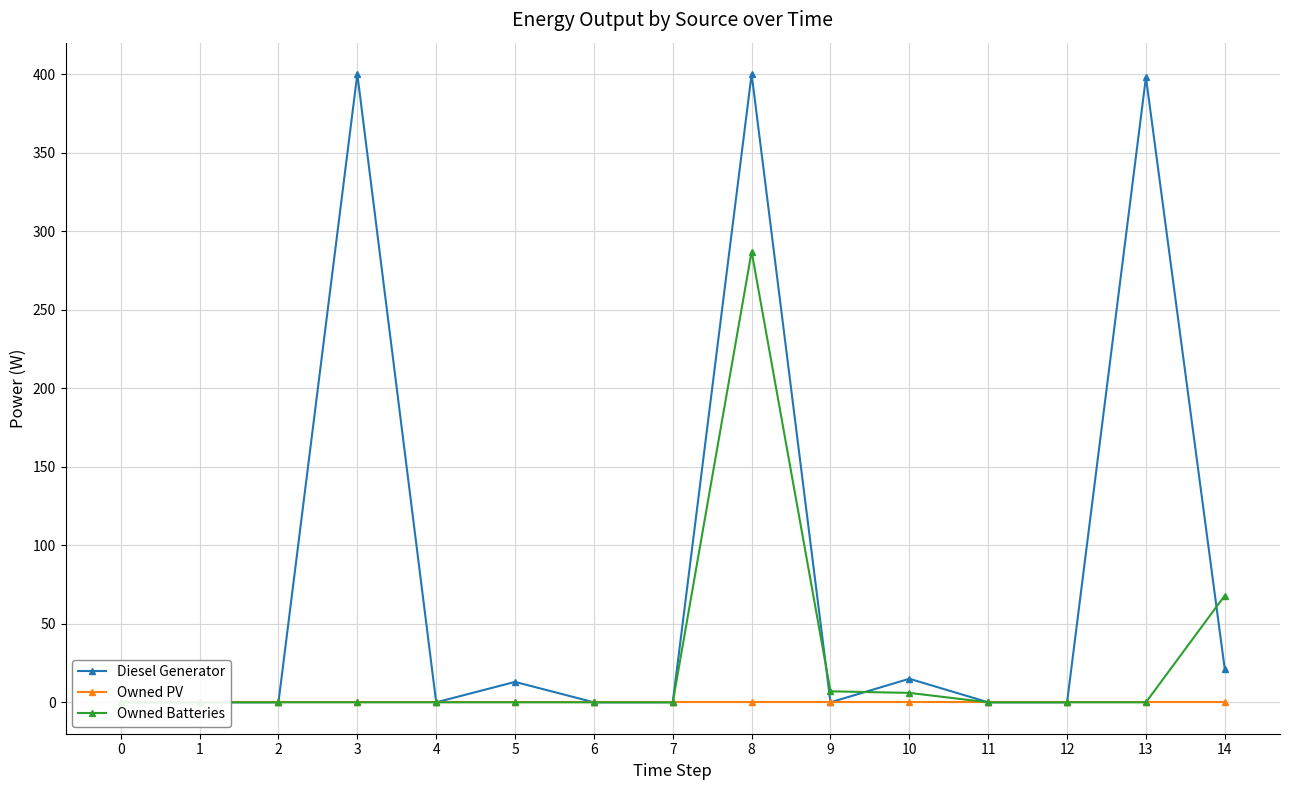

How many lines are shown in the chart?

3